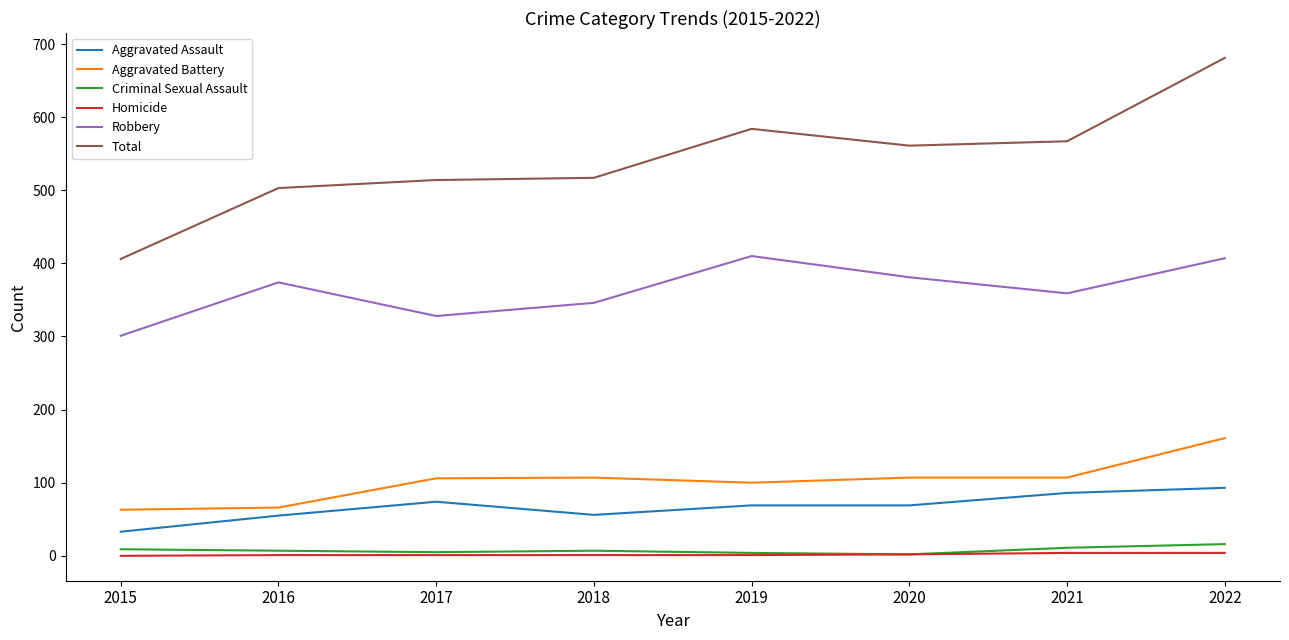

Which series has the widest spread of values?

Total